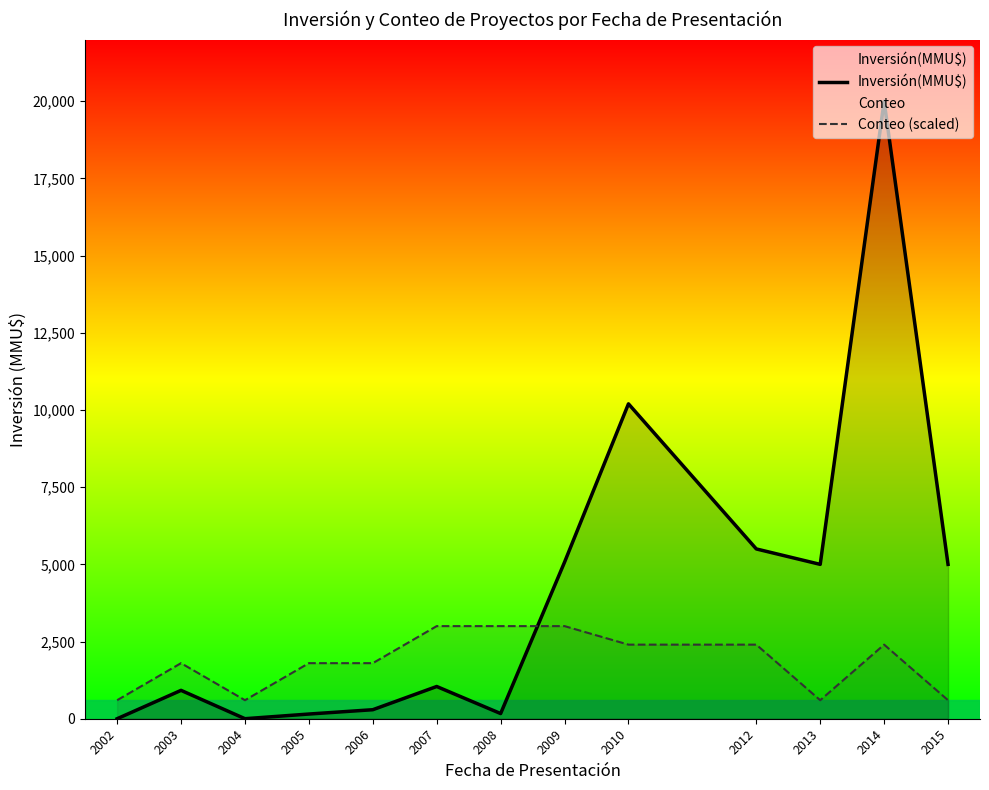

At 2006, list the series in order from largest to smallest.

Conteo (scaled), Inversión(MMU$)